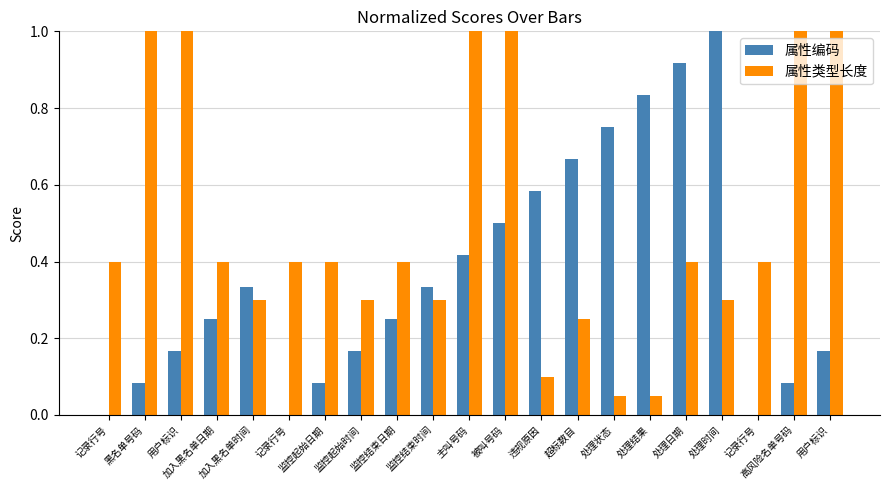

Reading left to right, extract all data points from this chart.

属性编码: 0.0	0.1	0.2	0.2	0.3	0.0	0.1	0.2	0.2	0.3	0.4	0.5	0.6	0.7	0.8	0.8	0.9	1.0	0.0	0.1	0.2
属性类型长度: 0.4	1.0	1.0	0.4	0.3	0.4	0.4	0.3	0.4	0.3	1.0	1.0	0.1	0.2	0.1	0.1	0.4	0.3	0.4	1.0	1.0